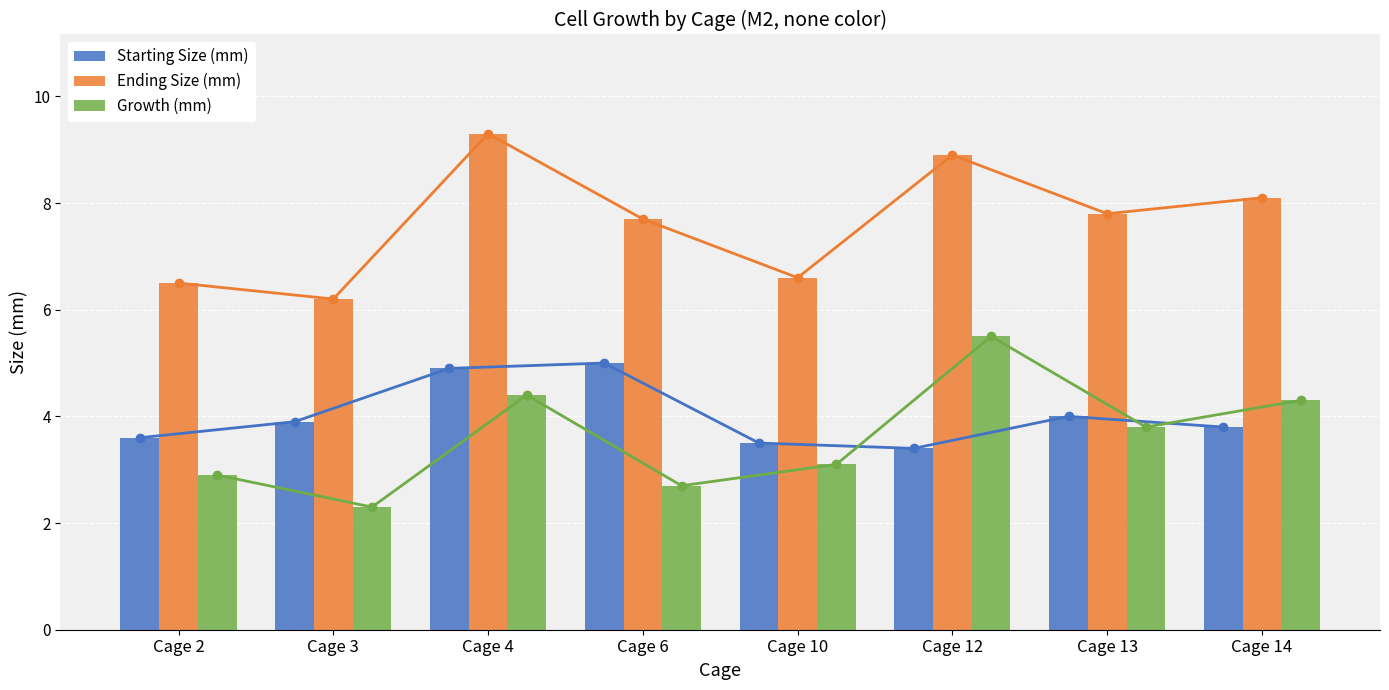

Reading right to left, what are all the values shown in this chart?

Starting Size (mm): Cage 14=3.8	Cage 13=4.0	Cage 12=3.4	Cage 10=3.5	Cage 6=5.0	Cage 4=4.9	Cage 3=3.9	Cage 2=3.6
Ending Size (mm): Cage 14=8.1	Cage 13=7.8	Cage 12=8.9	Cage 10=6.6	Cage 6=7.7	Cage 4=9.3	Cage 3=6.2	Cage 2=6.5
Growth (mm): Cage 14=4.3	Cage 13=3.8	Cage 12=5.5	Cage 10=3.1	Cage 6=2.7	Cage 4=4.4	Cage 3=2.3	Cage 2=2.9